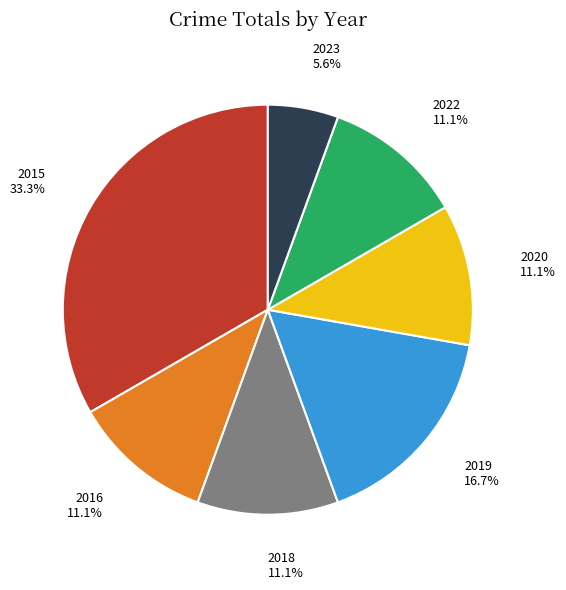

Combined, do 2020 and 2016 account for over 50%?

No